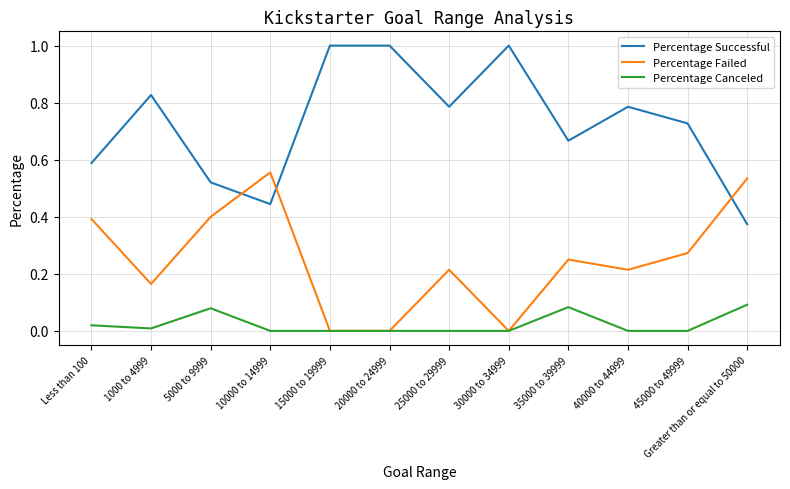

Which series has the largest range (max minus min)?

Percentage Successful